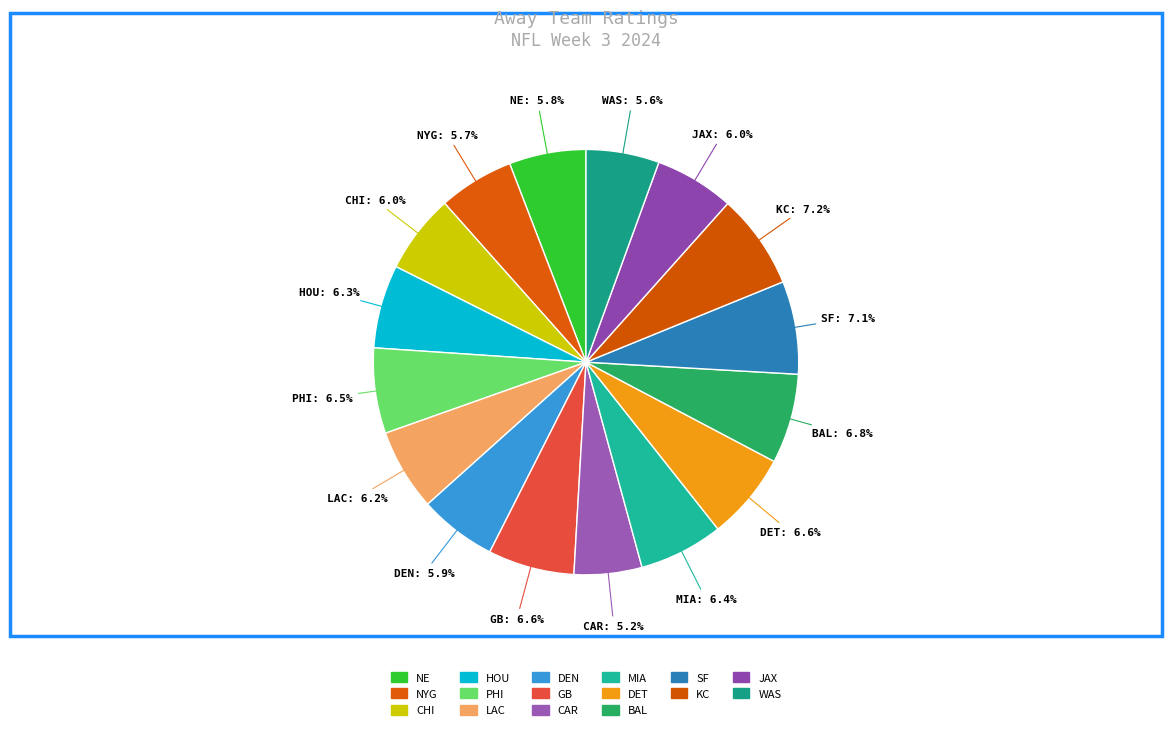

Rank the categories by value from highest to lowest.

KC, SF, BAL, DET, GB, PHI, MIA, HOU, LAC, JAX, CHI, DEN, NE, NYG, WAS, CAR